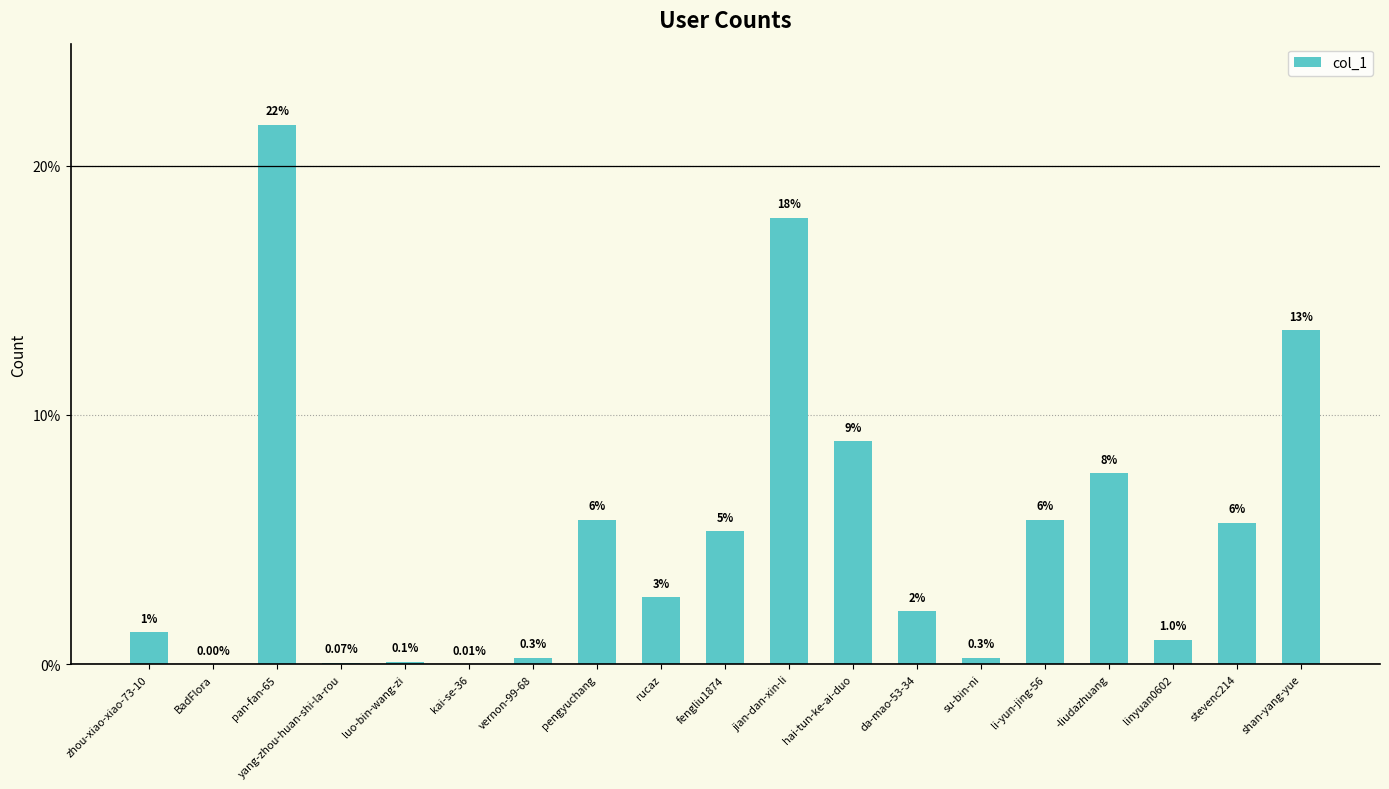

What is the average value?

5.3